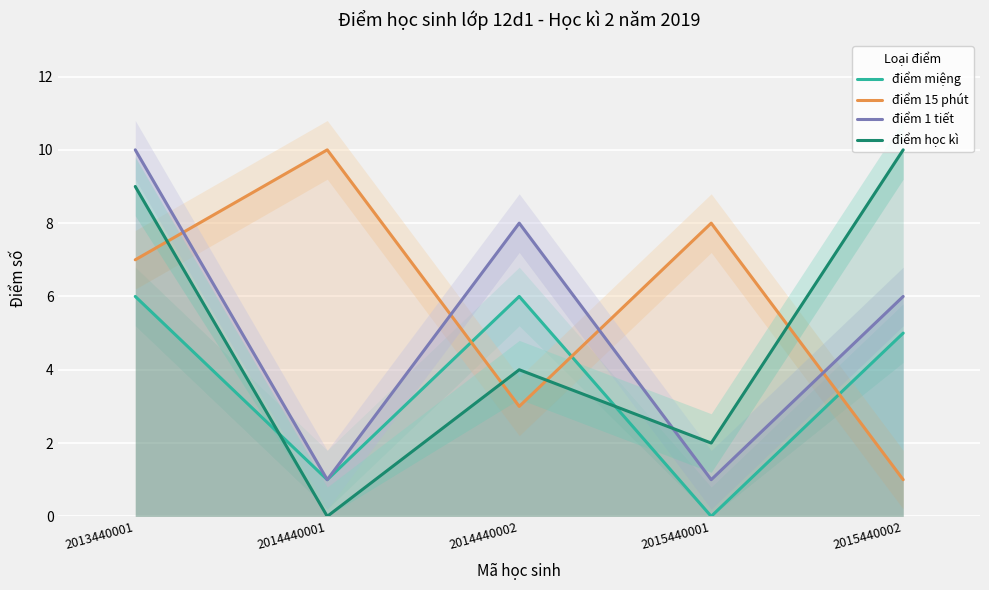

Where does the điểm miệng series first go above 5?

2013440001